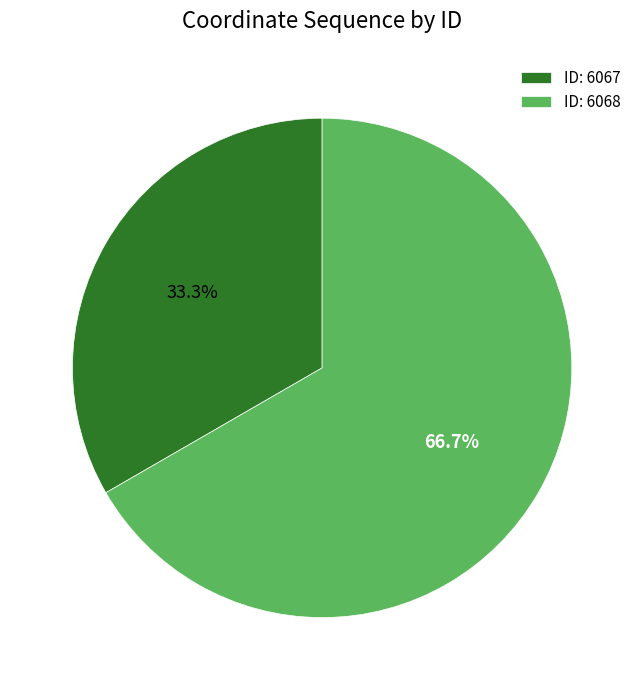

Rank the categories by value from highest to lowest.

ID: 6068, ID: 6067